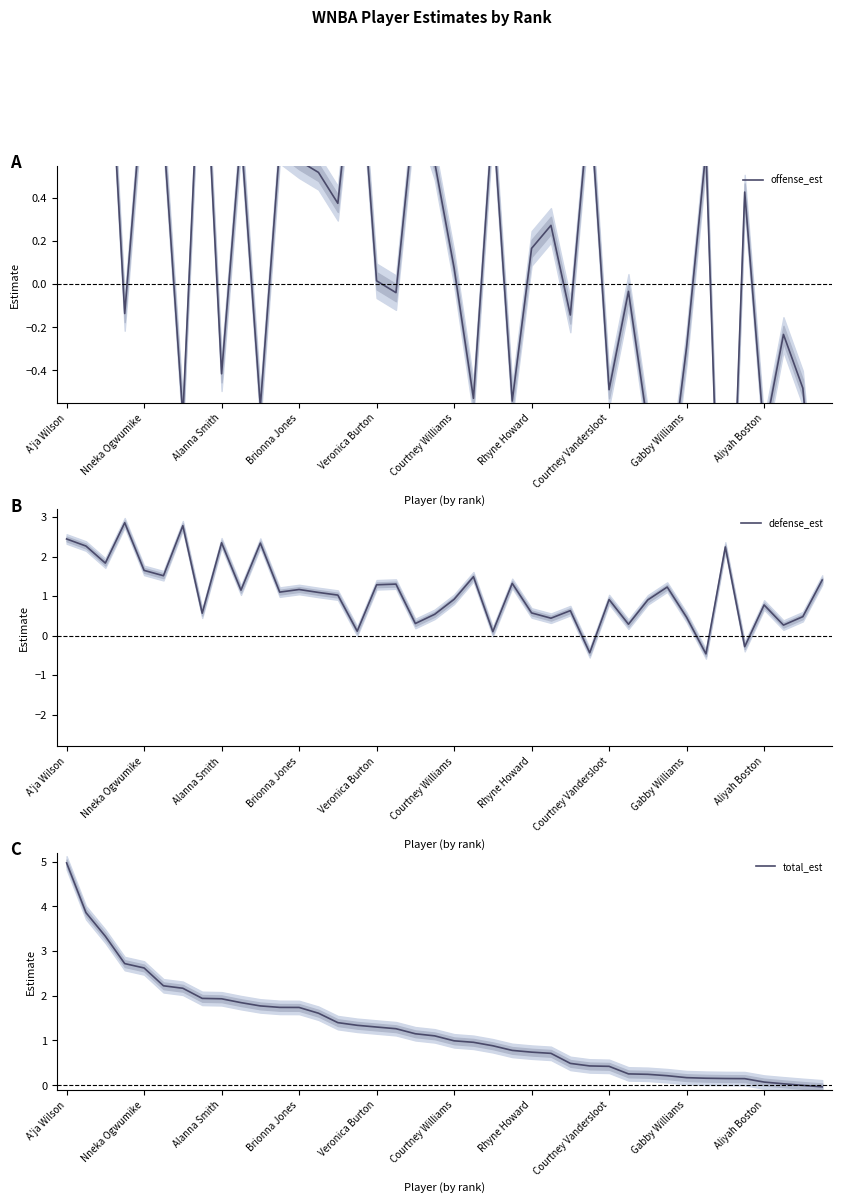

What value does the defense_est series have at A'ja Wilson?

2.4